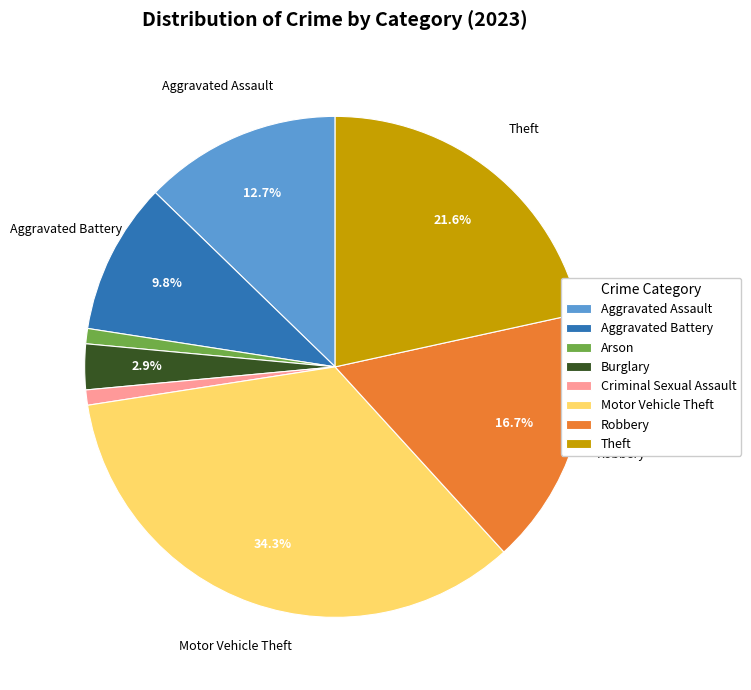

Is there a majority slice in this chart?

No